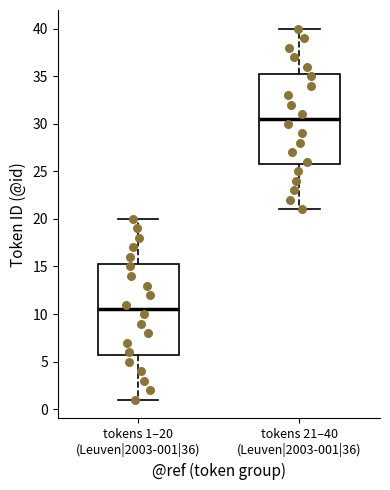

Reading left to right, transcribe this box plot: for each box, give where its median line is, the range the box spans, and where its two whiskers end, as read against the y-axis. The values are not printed on the chart, so give them approximately, as read against the axis.

tokens 1–20 (Leuven|2003-001|36): median 10.5, box 6.0 to 15.5, whiskers 1.0 to 20.0
tokens 21–40 (Leuven|2003-001|36): median 30.5, box 26.0 to 35.5, whiskers 21.0 to 40.0